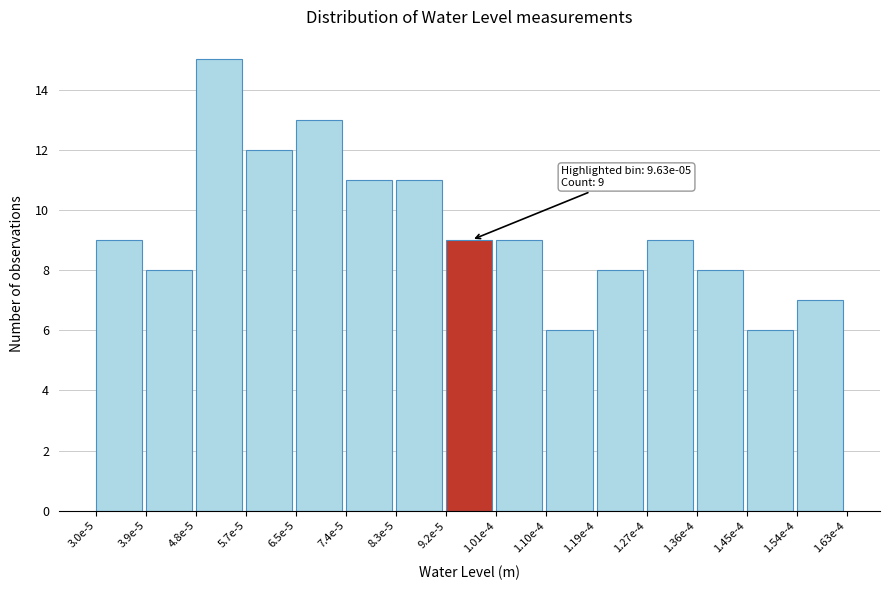

Reading left to right, list all the values displayed in this chart.

3.0e-5=9	3.9e-5=8	4.8e-5=15	5.7e-5=12	6.5e-5=13	7.4e-5=11	8.3e-5=11	9.2e-5=9	1.01e-4=9	1.10e-4=6	1.19e-4=8	1.27e-4=9	1.36e-4=8	1.45e-4=6	1.54e-4=7